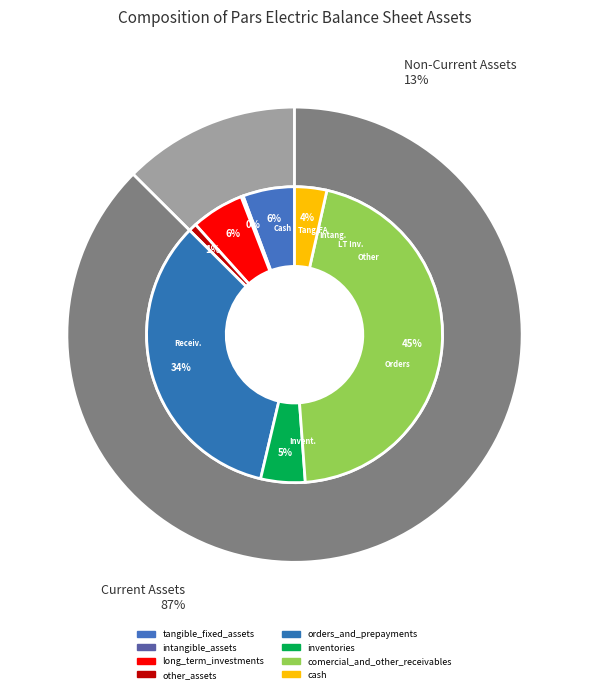

Which slice is the largest?

comercial_and_other_receivables